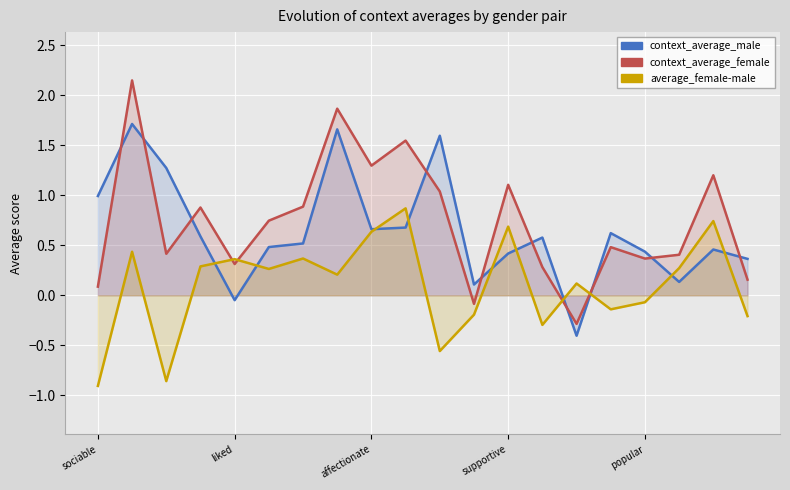

What is the spread (max minus min) of values at liked?

0.4